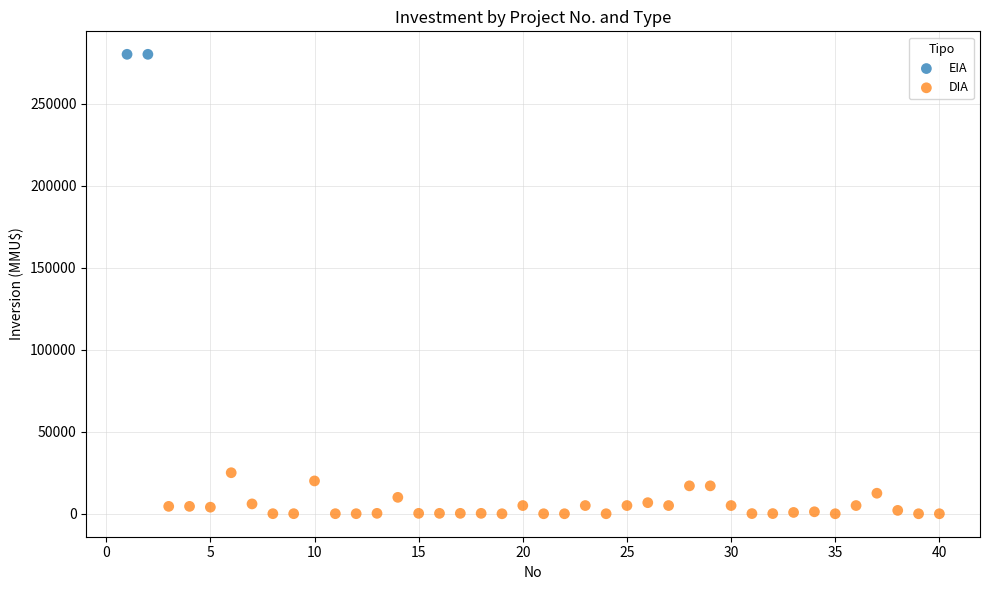

What are all the series names shown in the legend?

EIA, DIA